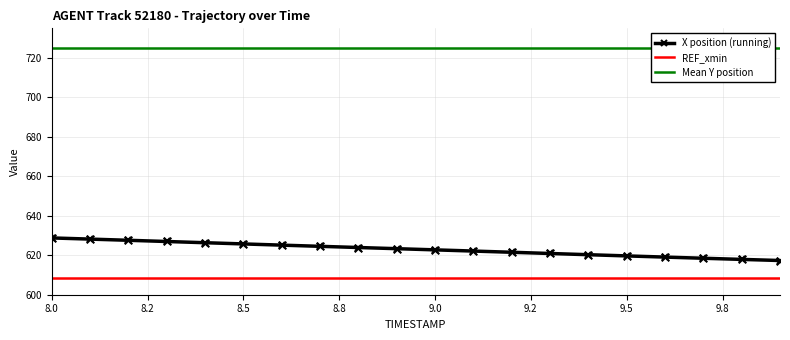

Which series contains the lowest Y value?

REF_xmin